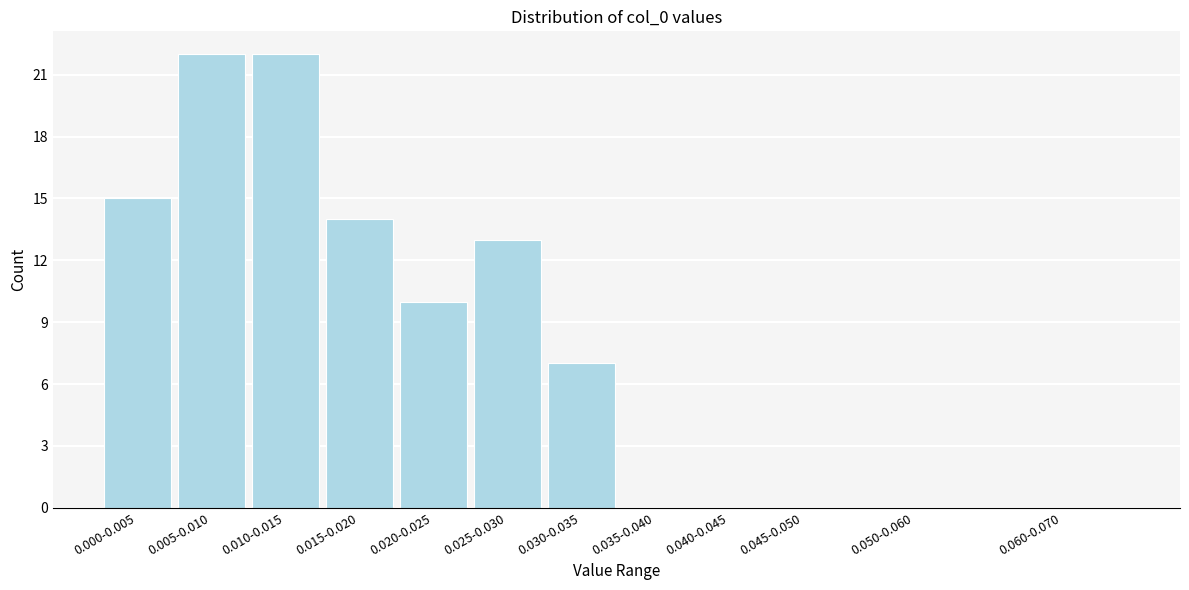

Reading right to left, transcribe all the data shown in this chart.

0.060-0.070=0	0.050-0.060=0	0.045-0.050=0	0.040-0.045=0	0.035-0.040=0	0.030-0.035=7	0.025-0.030=13	0.020-0.025=10	0.015-0.020=14	0.010-0.015=22	0.005-0.010=22	0.000-0.005=15